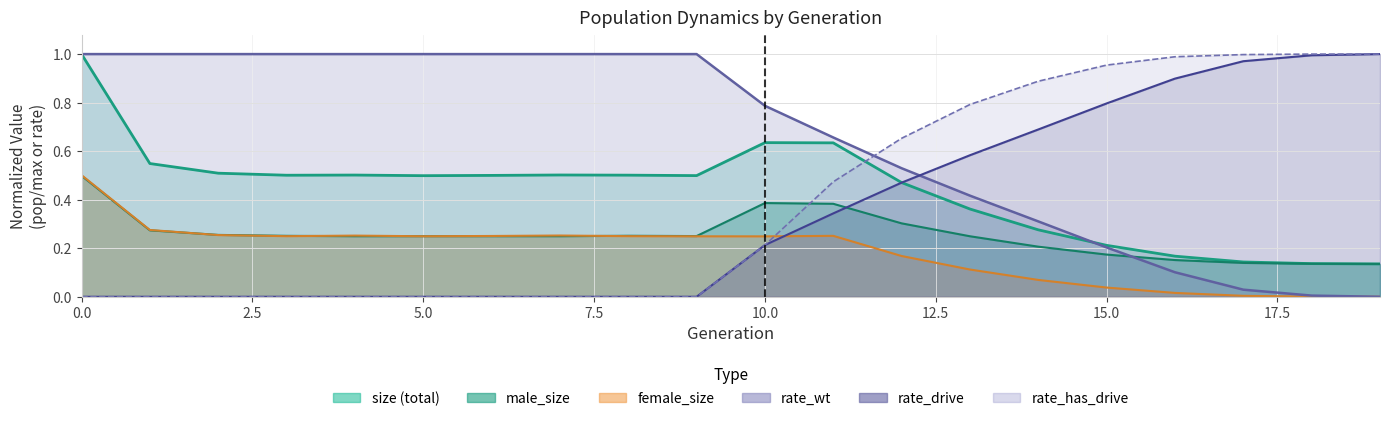

Which series ends up on top after the final intersection of rate_wt and male_size?

male_size